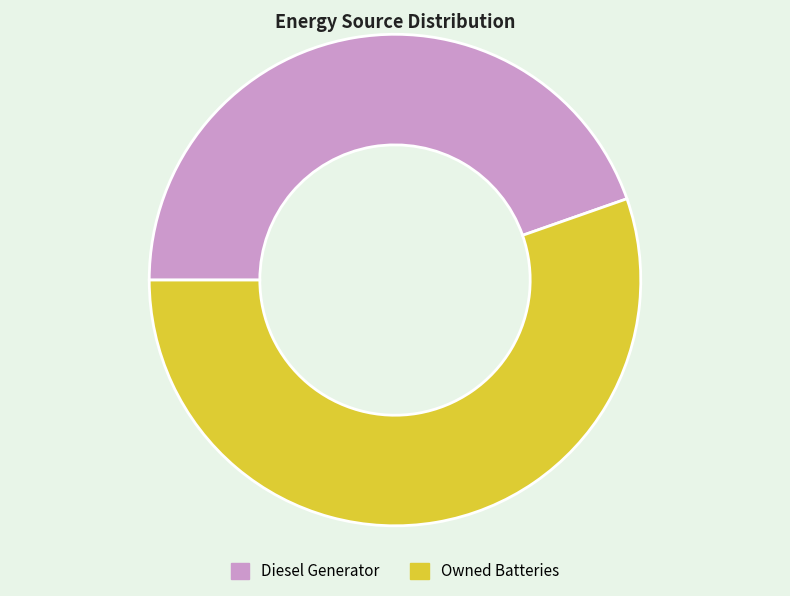

Count the number of slices in the pie.

2